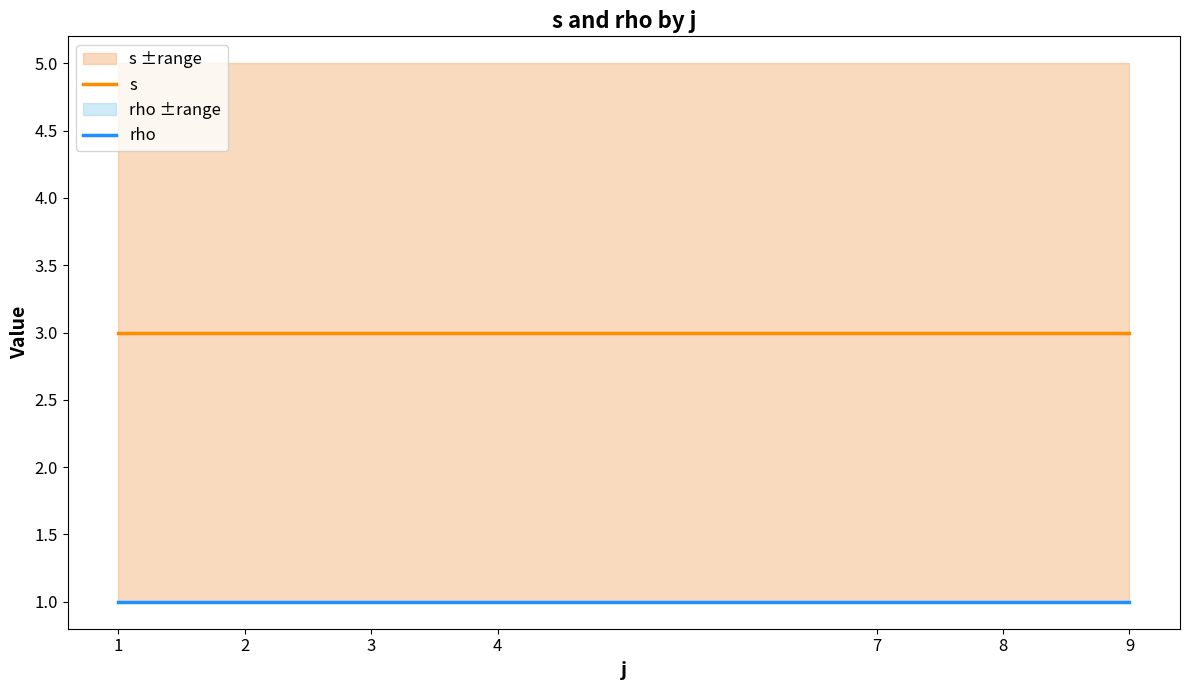

List the series in order of their peak value, highest first.

s, rho